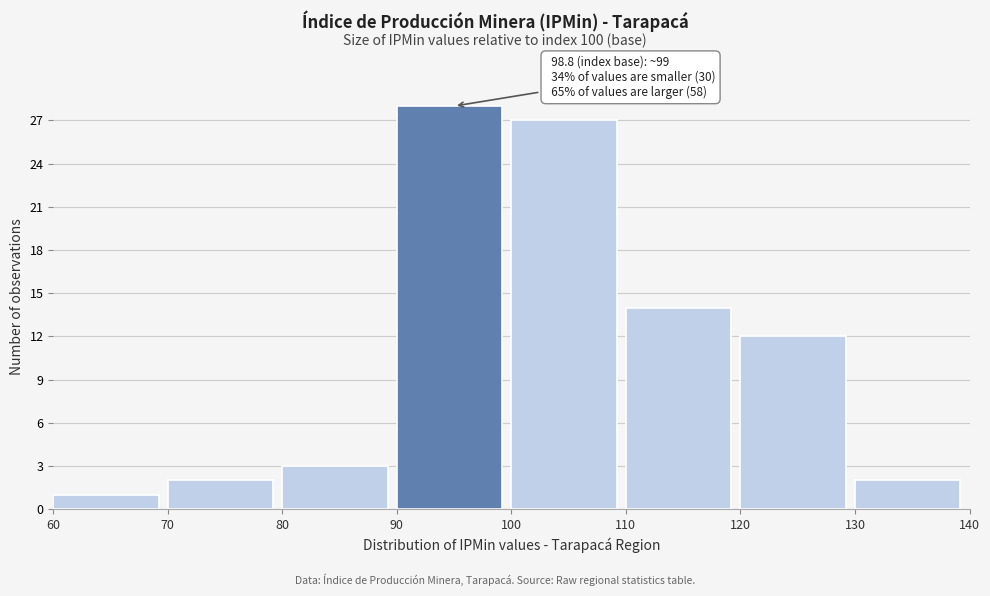

Which range on the x-axis has the tallest bar?

90 to 100